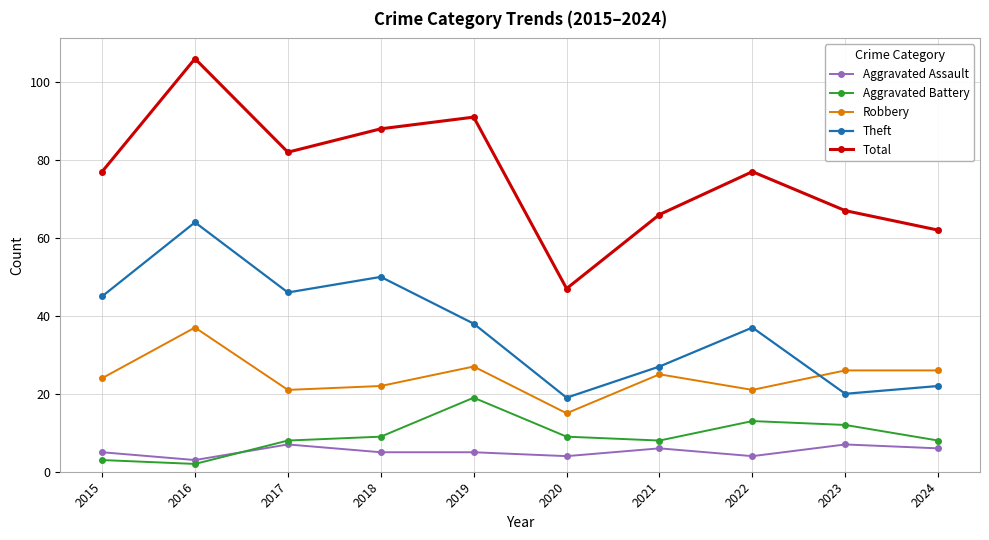

What is the maximum value shown in the chart?

106